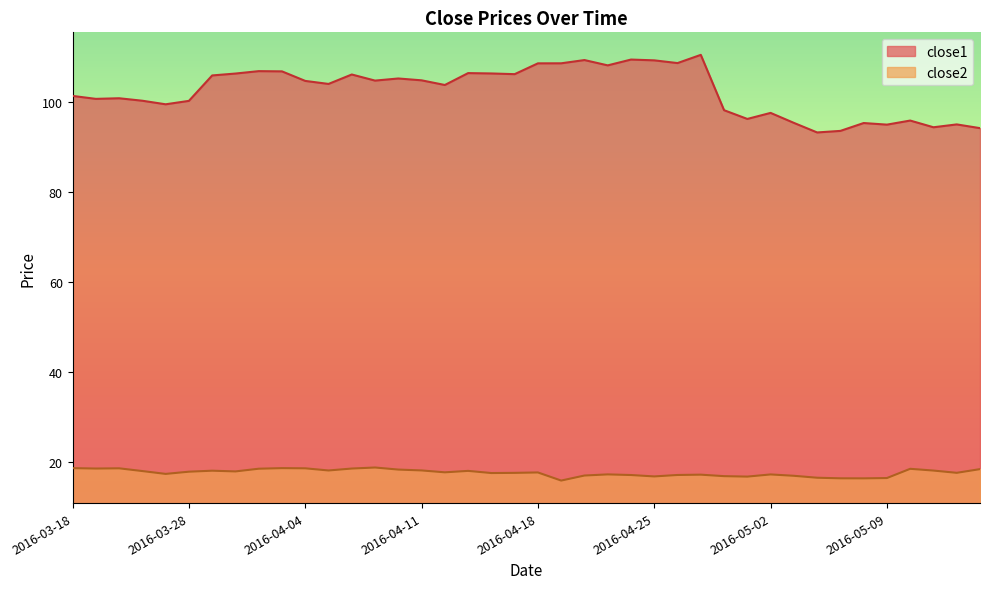

True or false: close1 has a value of 164.6 at 2016-04-05.

False